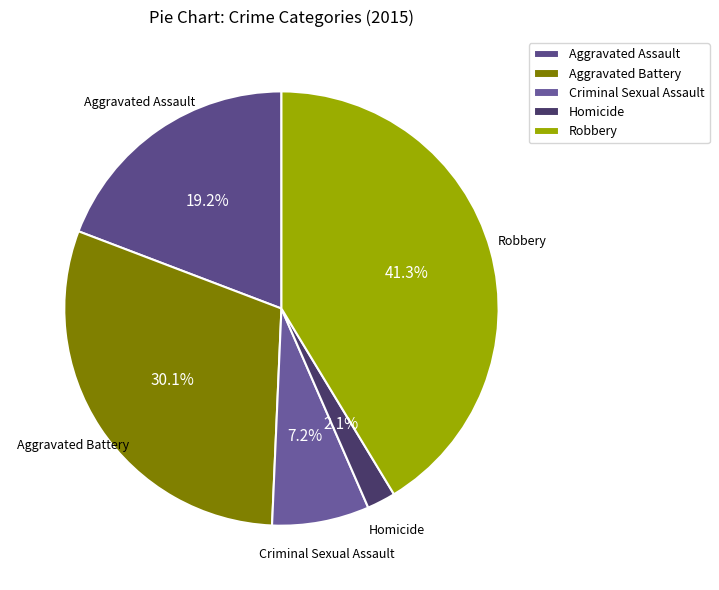

The Aggravated Assault slice represents 19% of the pie. True or false?

True